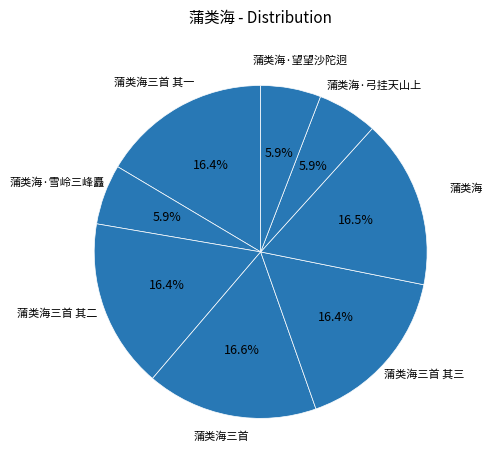

Count the number of slices in the pie.

8